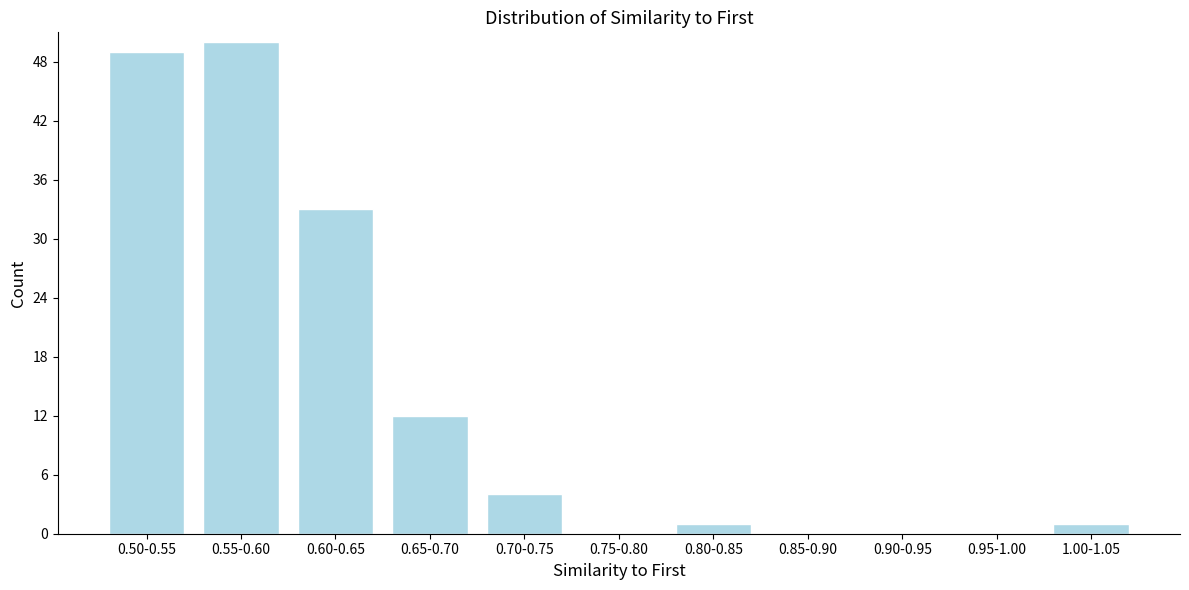

Reading left to right, list all the values displayed in this chart.

0.50-0.55=49	0.55-0.60=50	0.60-0.65=33	0.65-0.70=12	0.70-0.75=4	0.75-0.80=0	0.80-0.85=1	0.85-0.90=0	0.90-0.95=0	0.95-1.00=0	1.00-1.05=1